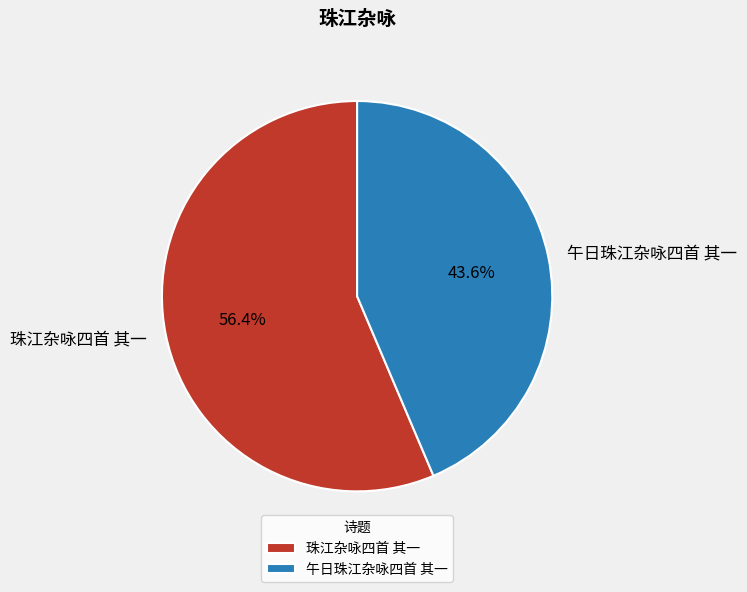

The 珠江杂咏四首 其一 slice represents 70% of the pie. True or false?

False